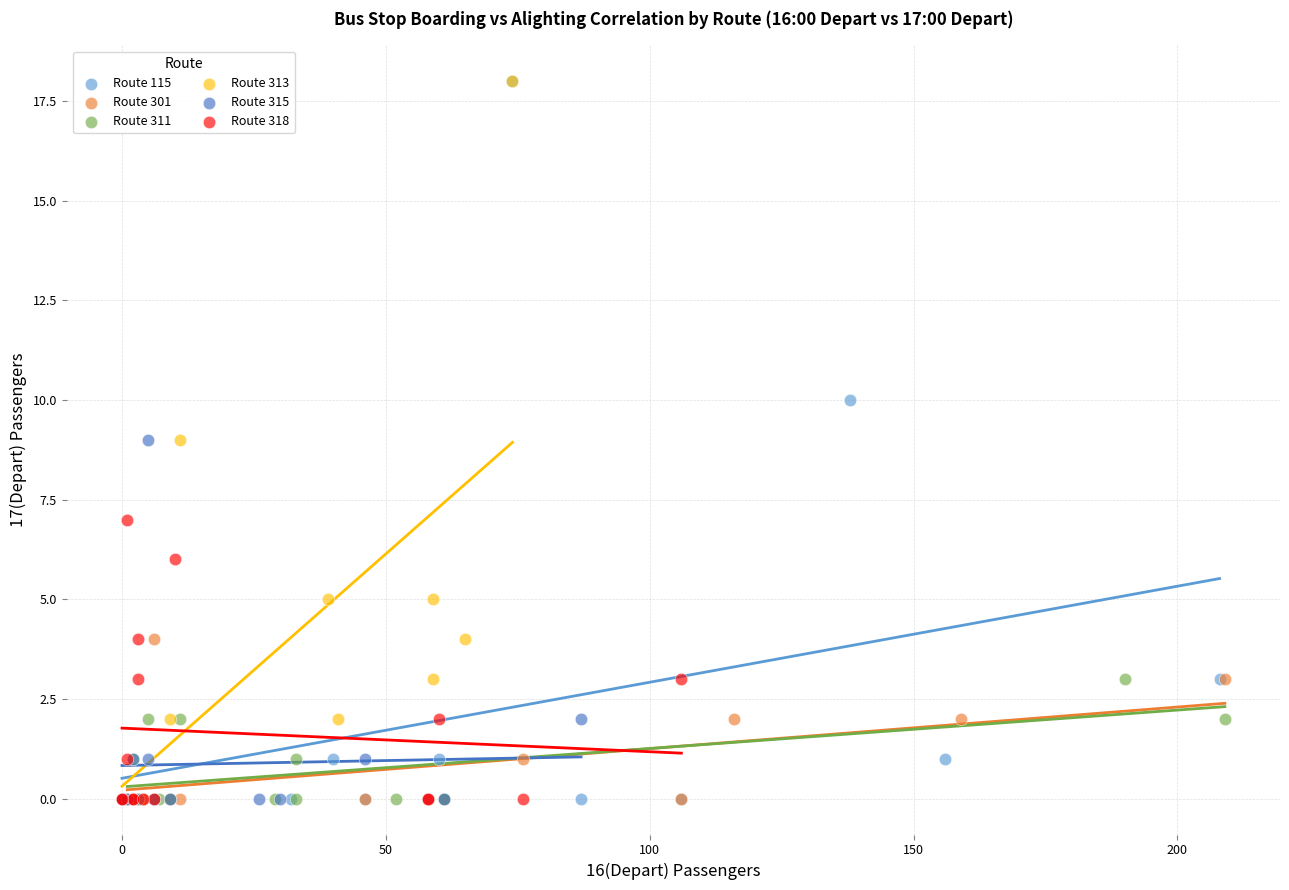

What are all the series names shown in the legend?

Route 115, Route 301, Route 311, Route 313, Route 315, Route 318